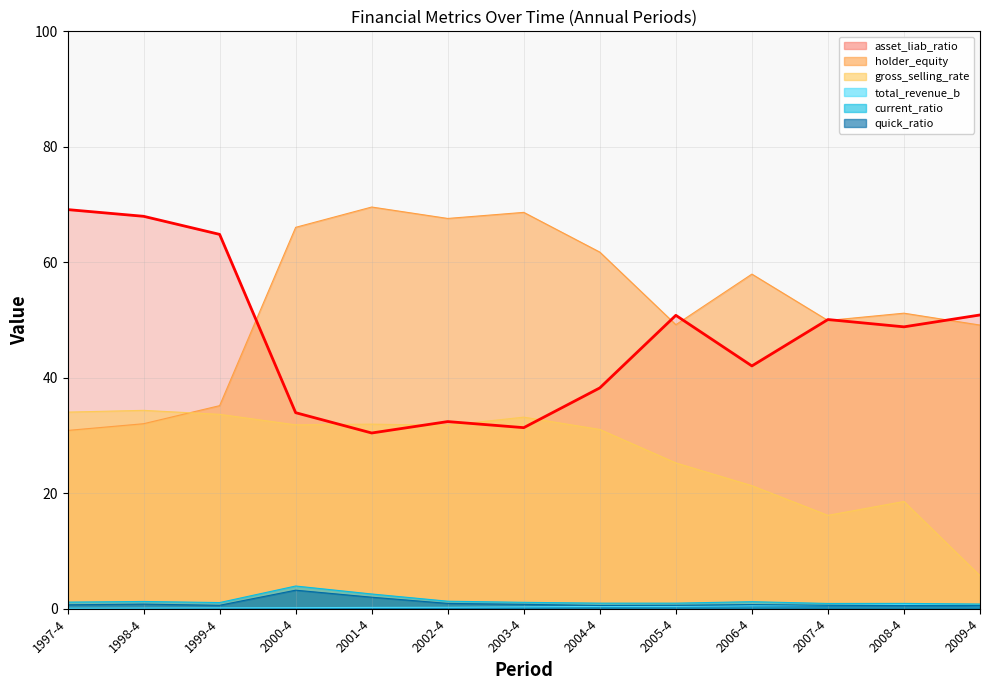

Which series changed the most between 1998-4 and 2009-4?

gross_selling_rate